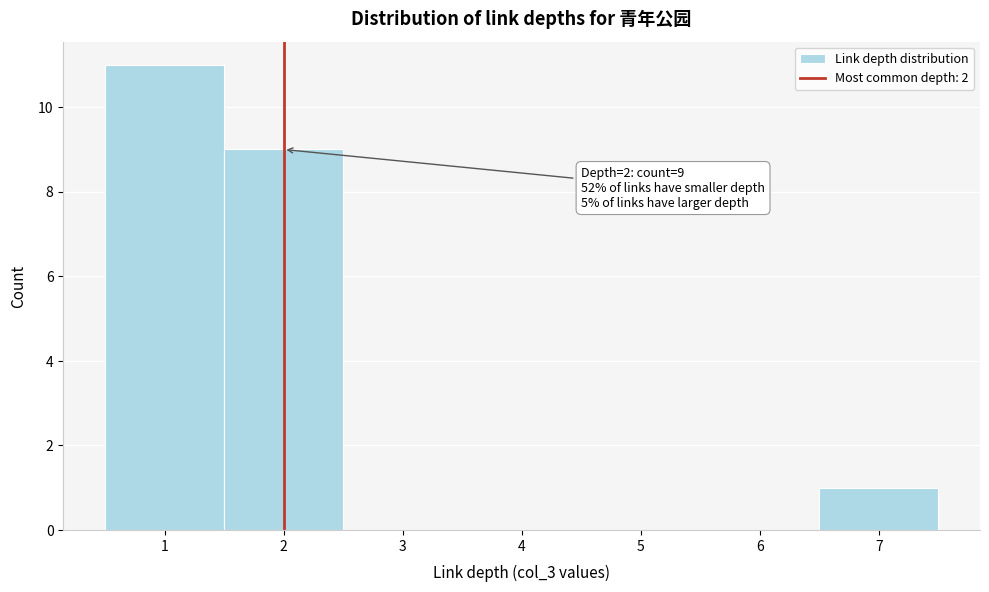

Over which range of the x-axis is the bar tallest?

0.5 to 1.5